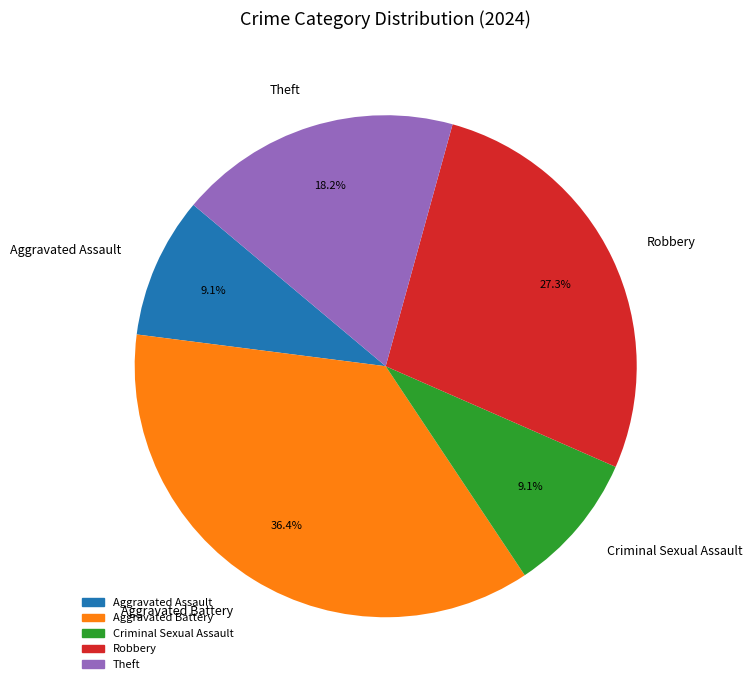

Does Theft represent more than half of the total?

No